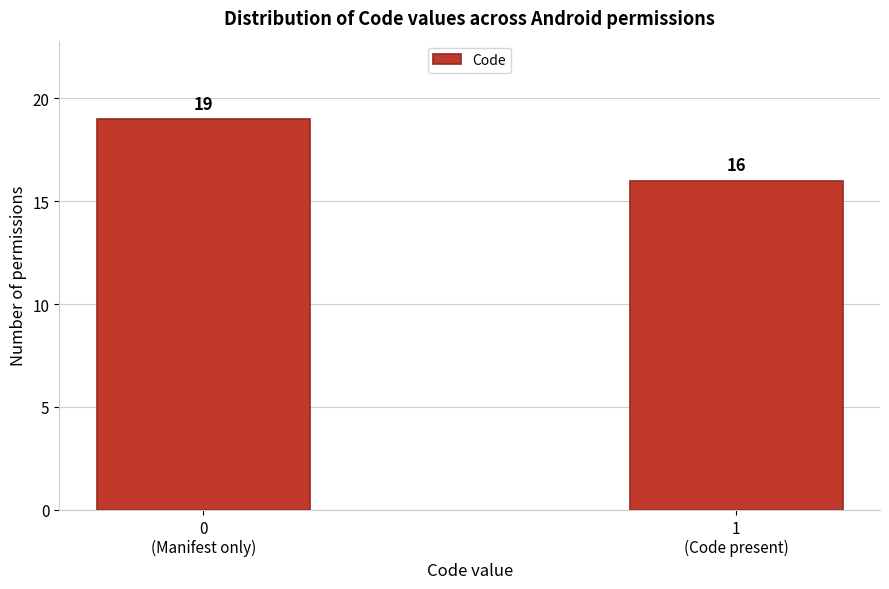

Reading left to right, transcribe all the data shown in this chart.

19	16